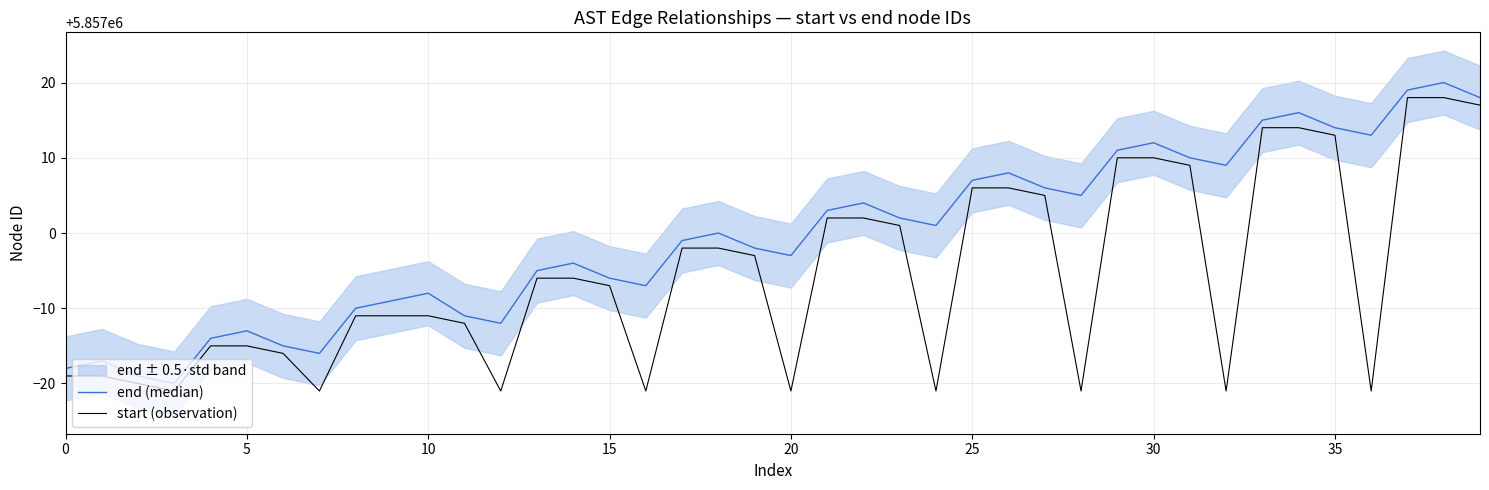

What is the label of the 17th point from the right?

23